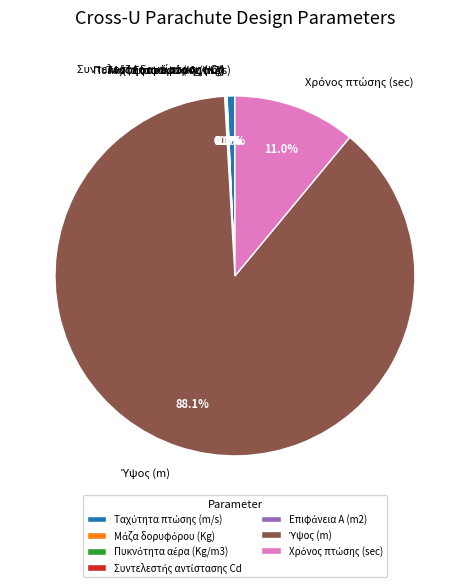

Is there a majority slice in this chart?

Yes